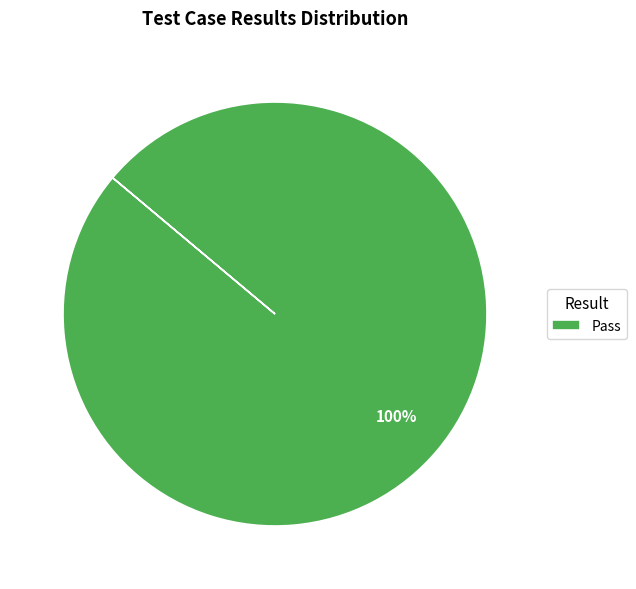

To the nearest percent, what percentage of the pie is Pass?

100%